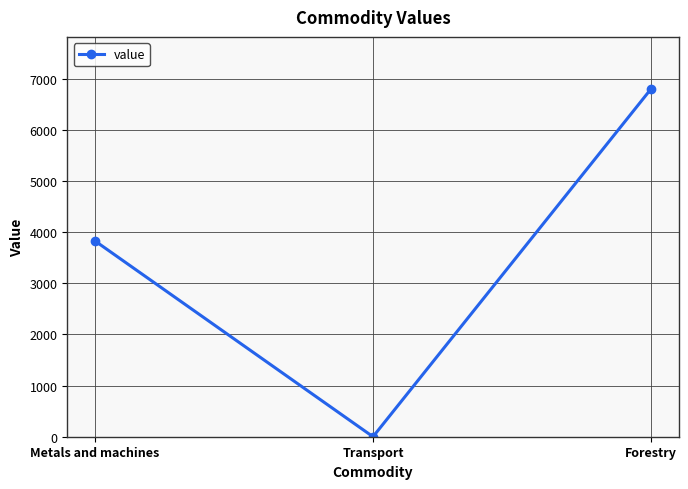

How many positive values are there?

2